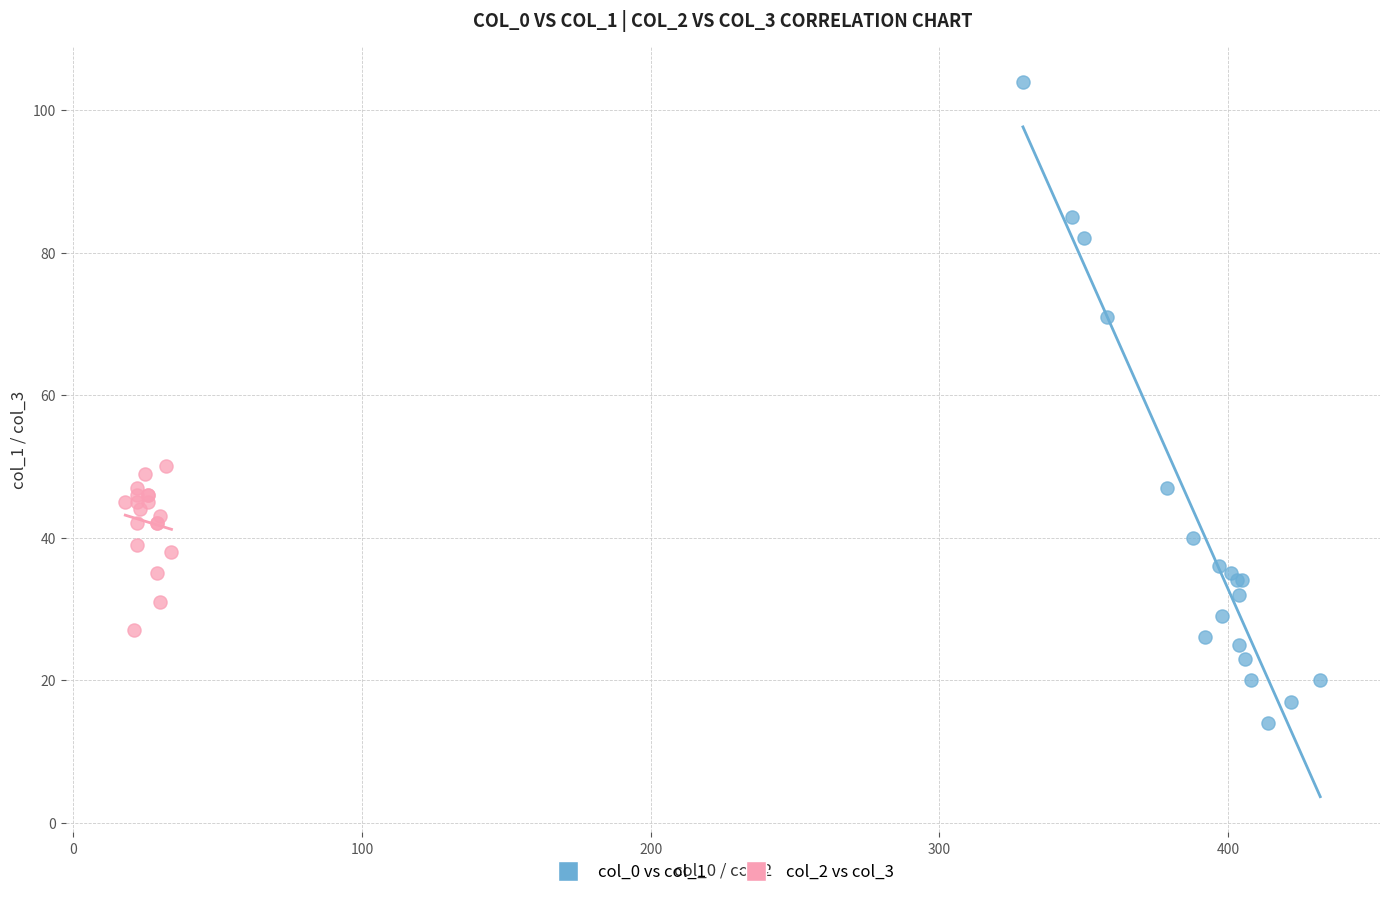

Which series has the largest Y range (max minus min)?

col_0 vs col_1